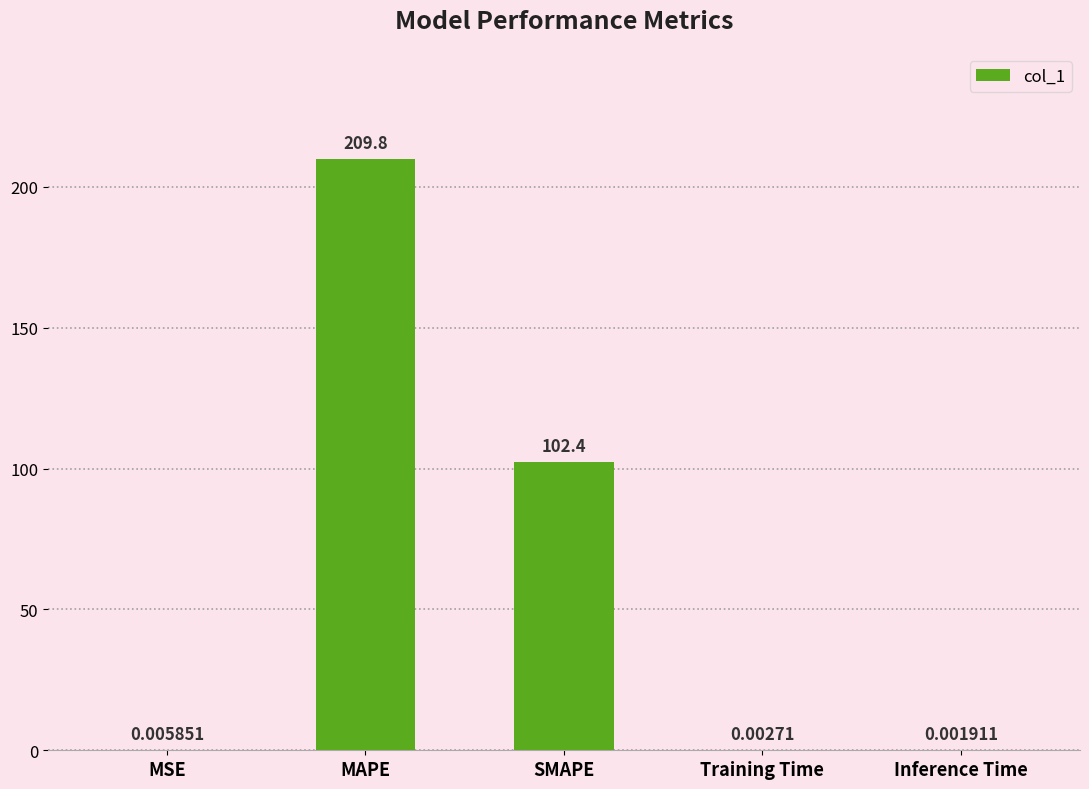

What is the sum of all values?

312.2